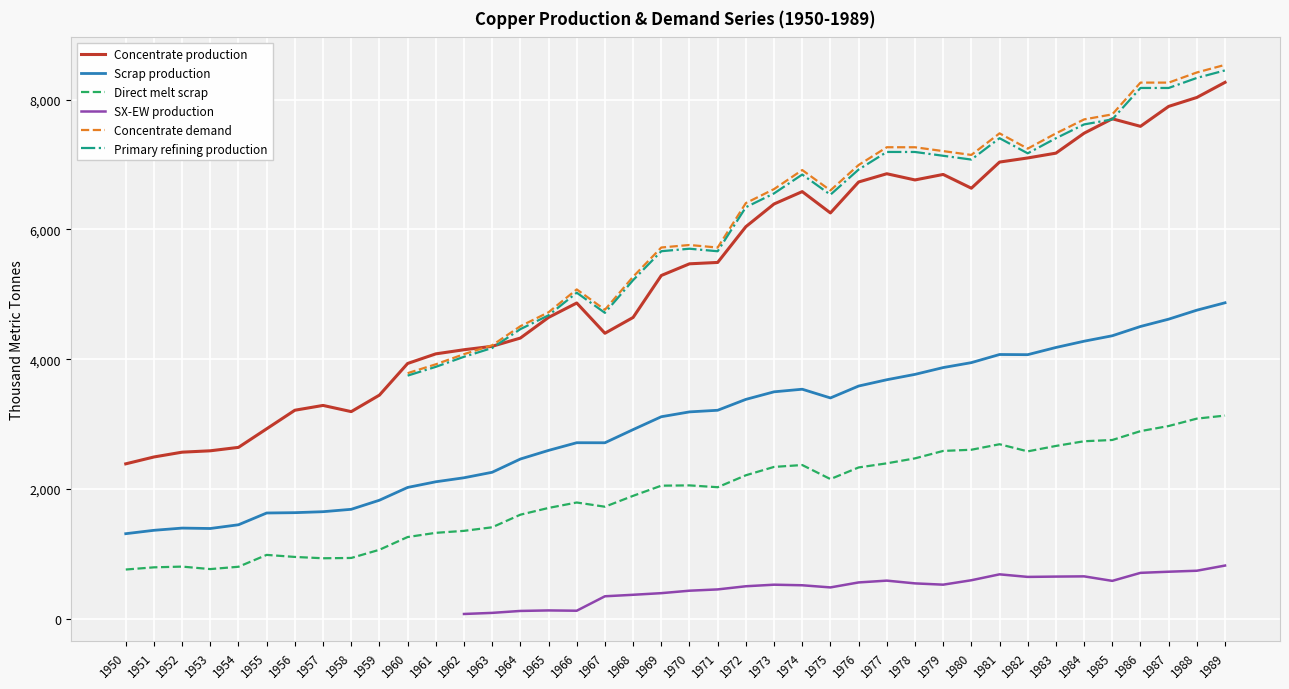

True or false: Scrap production and Concentrate production cross at least once.

False